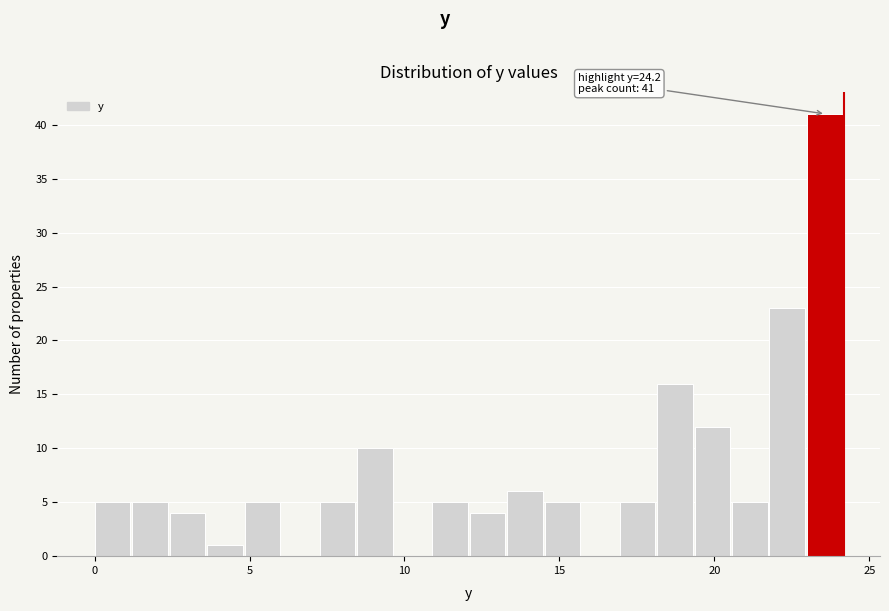

Read against the x-axis, roughly where is the centre of the tallest bar?

23.5